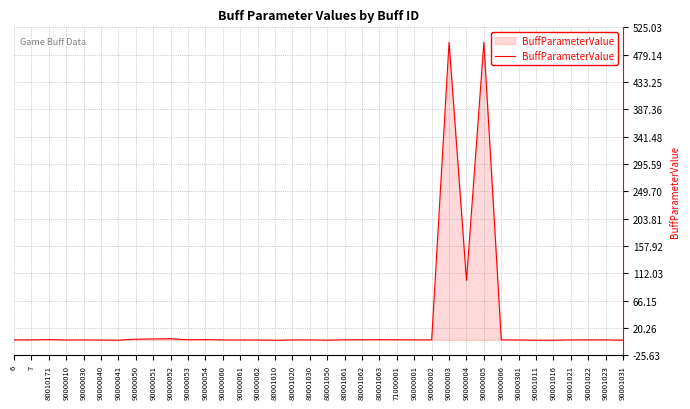

What is the difference between the values at 80001050 and 90000301?

0.3